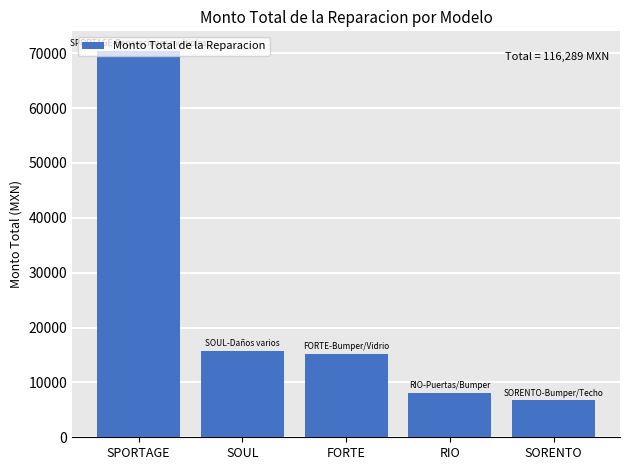

Reading left to right, extract all data points from this chart.

SPORTAGE=70473	SOUL=15717	FORTE=15264	RIO=8124	SORENTO=6711